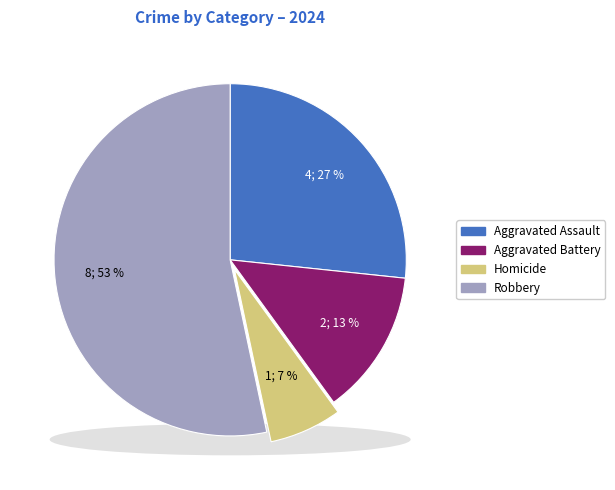

To the nearest percent, what is the difference between the largest and smallest slice percentages?

47%